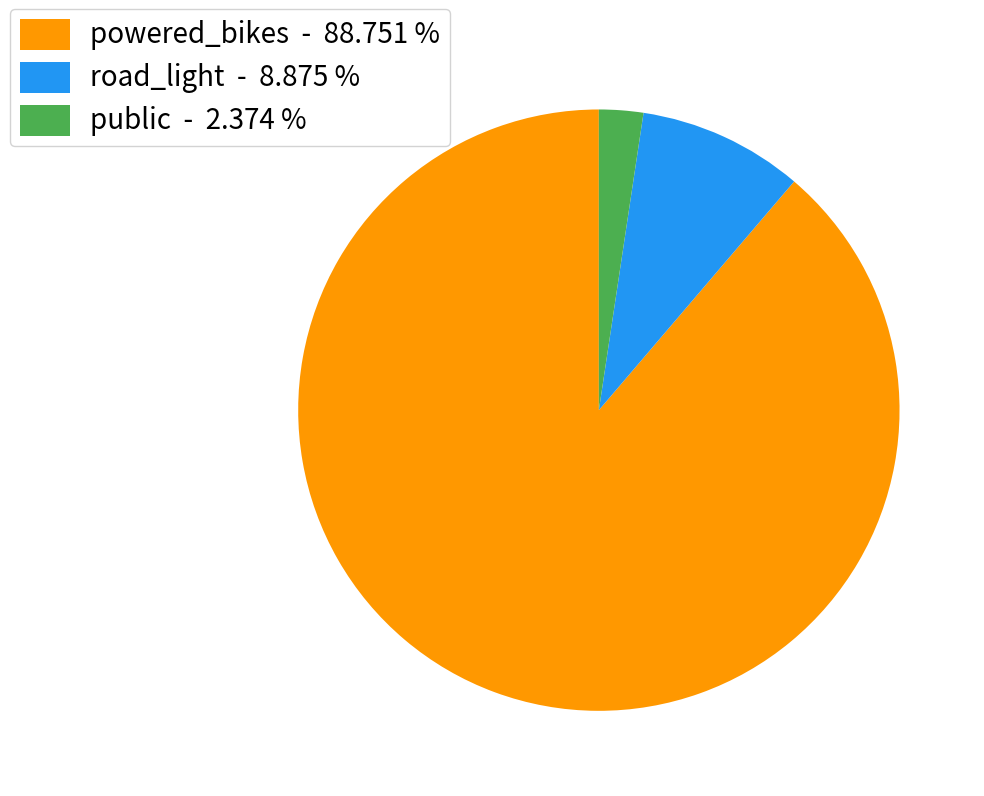

Is there any slice that represents more than half of the pie?

Yes